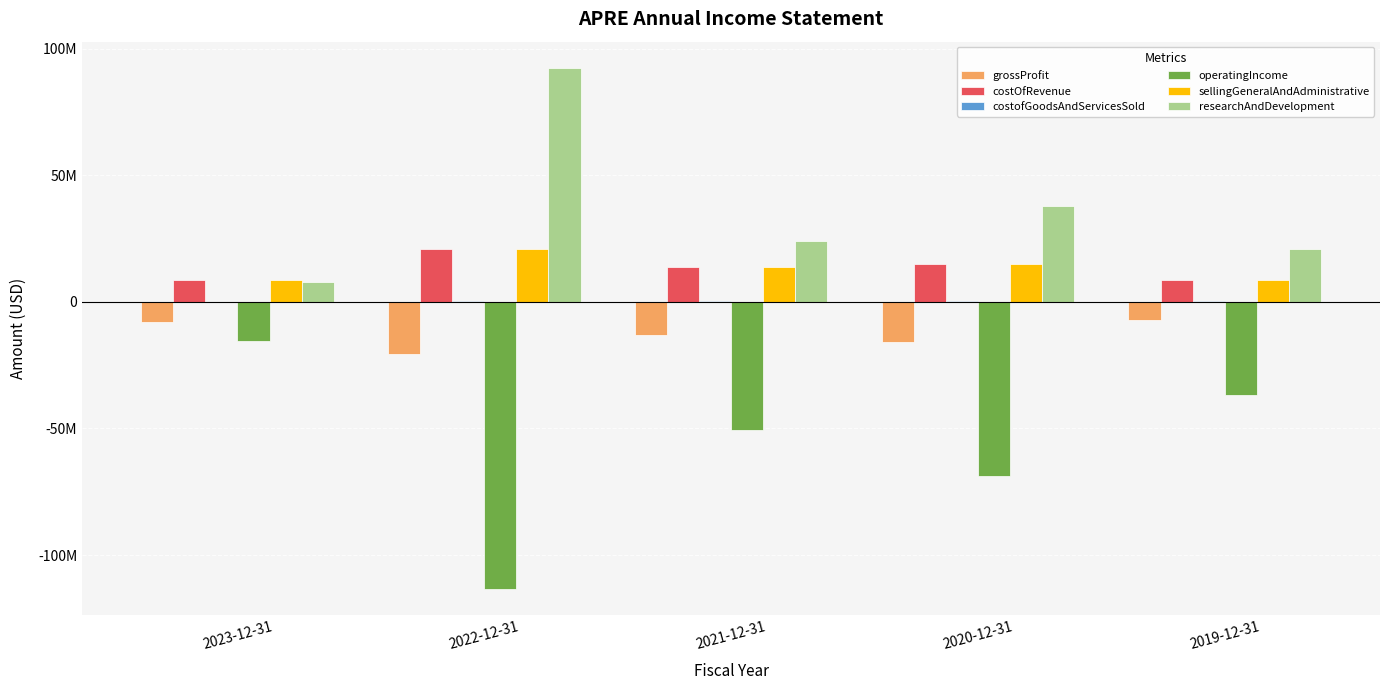

Which series has the largest total across all categories?

researchAndDevelopment